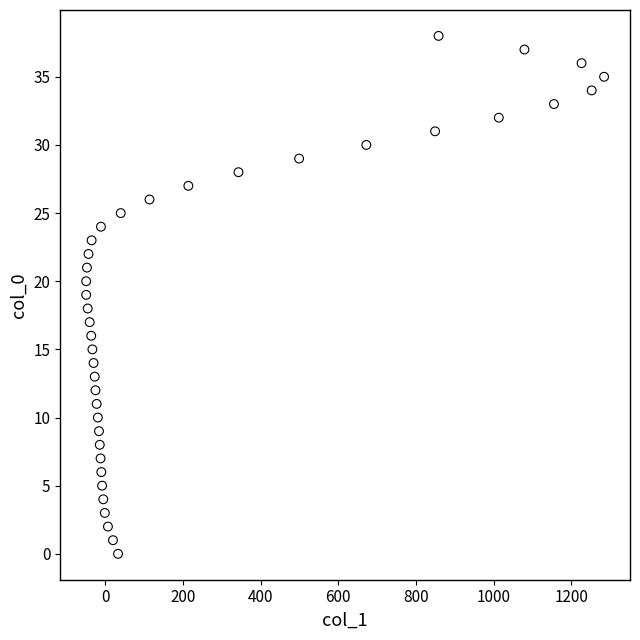

What is the range of Y values (max minus min)?

38